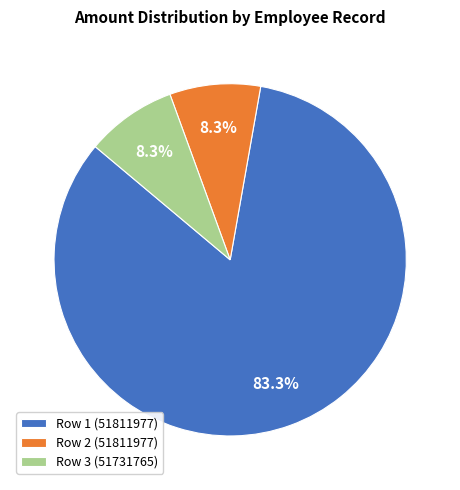

Which category accounts for the majority?

Row 1 (51811977)